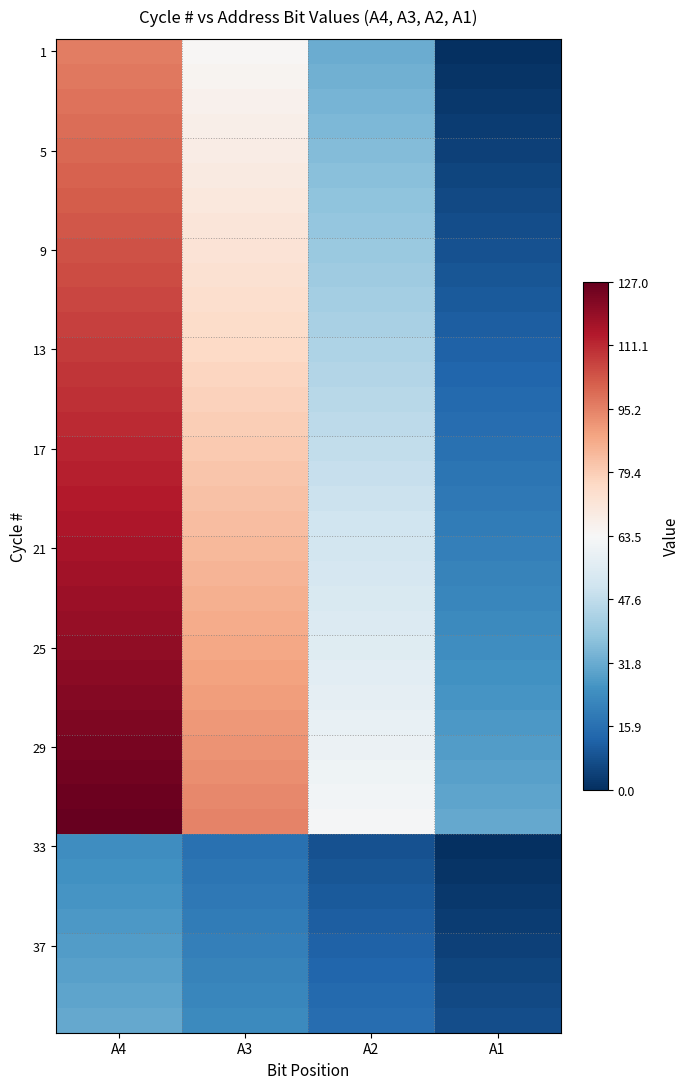

Between A4 and A1, which is larger?

A4